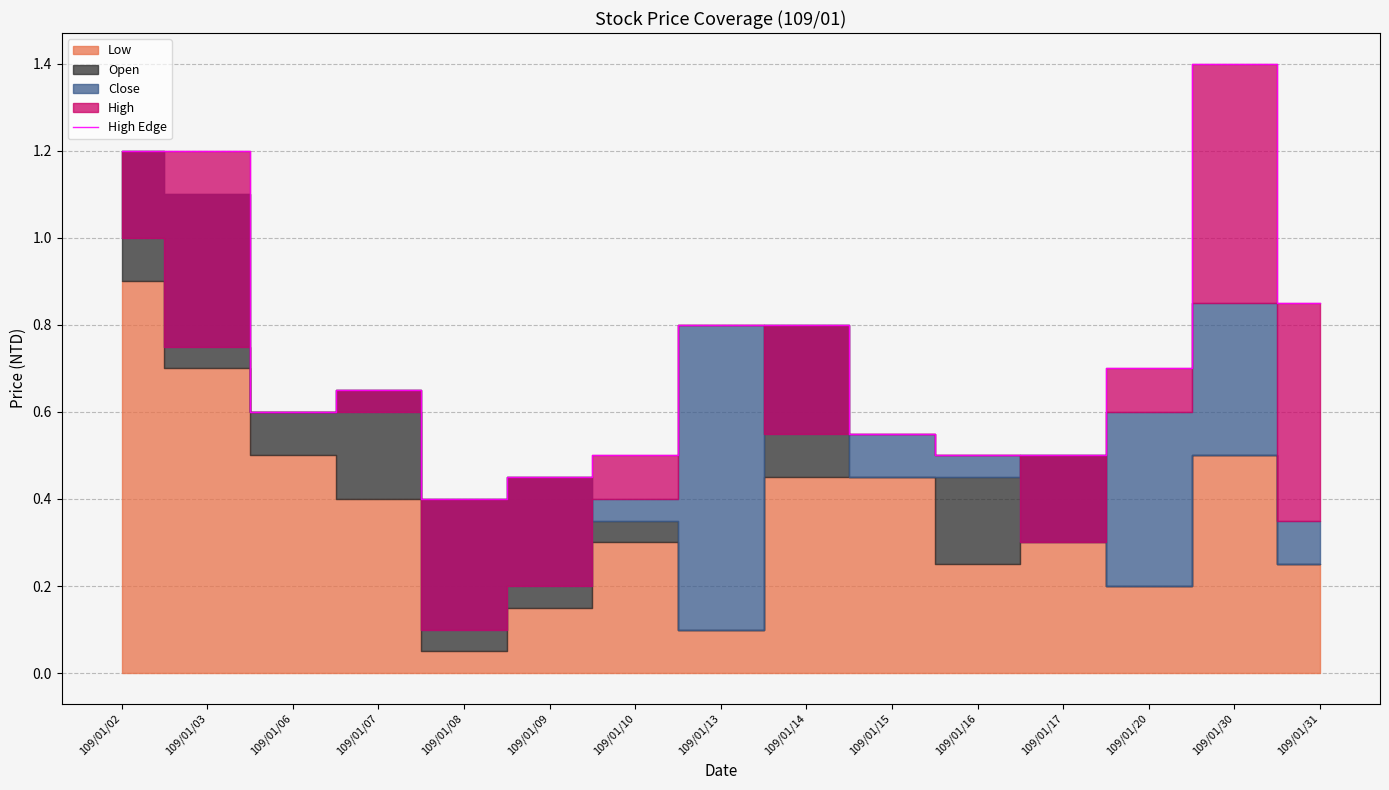

True or false: High Edge has a value of 0.2 at 109/01/14.

False